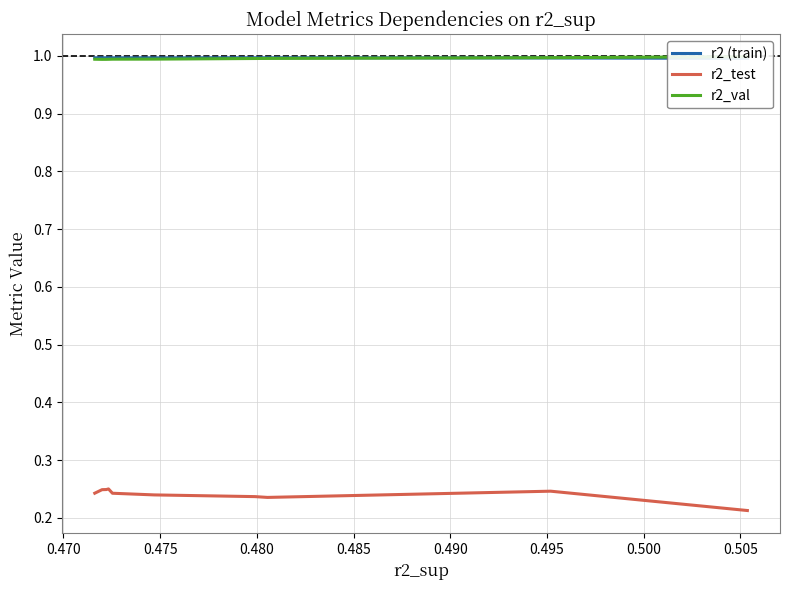

Rank the series at 0.475 from lowest to highest value.

r2_test, r2_val, r2 (train)